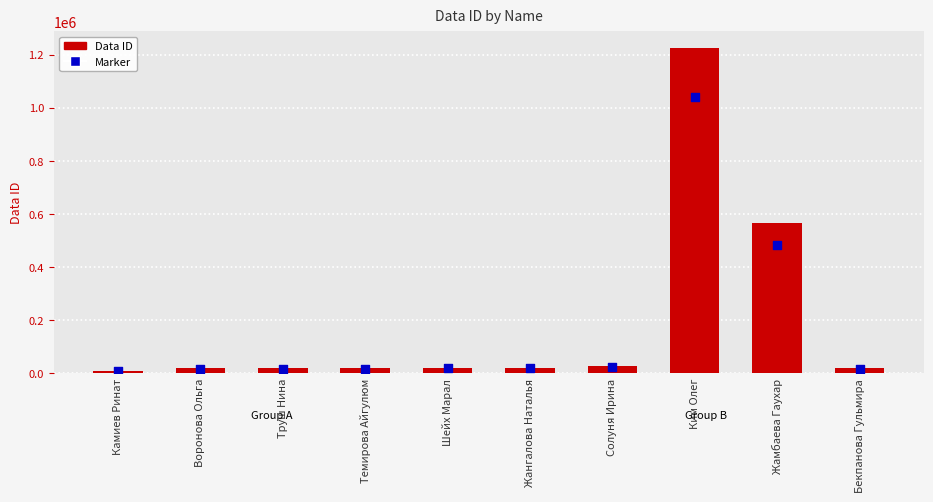

Is the value of Data ID at Труш Нина greater than the value of Marker at Солуня Ирина?

No